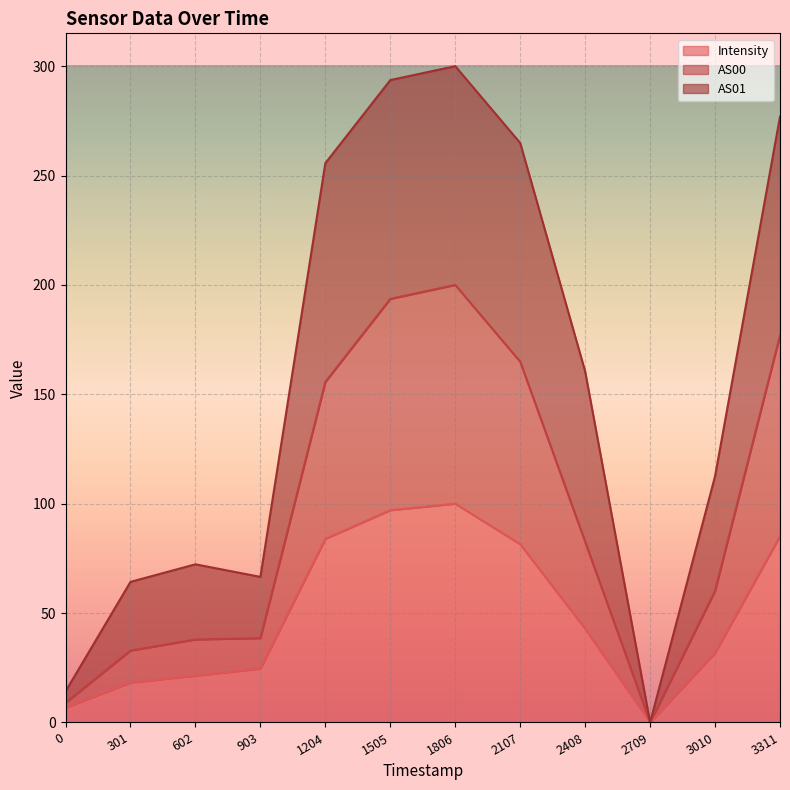

At which label does Intensity reach its minimum?

2709